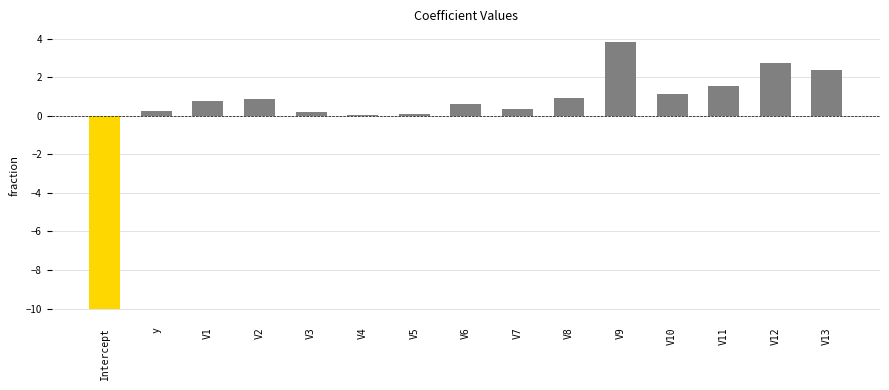

Where does the data first go above 0?

y